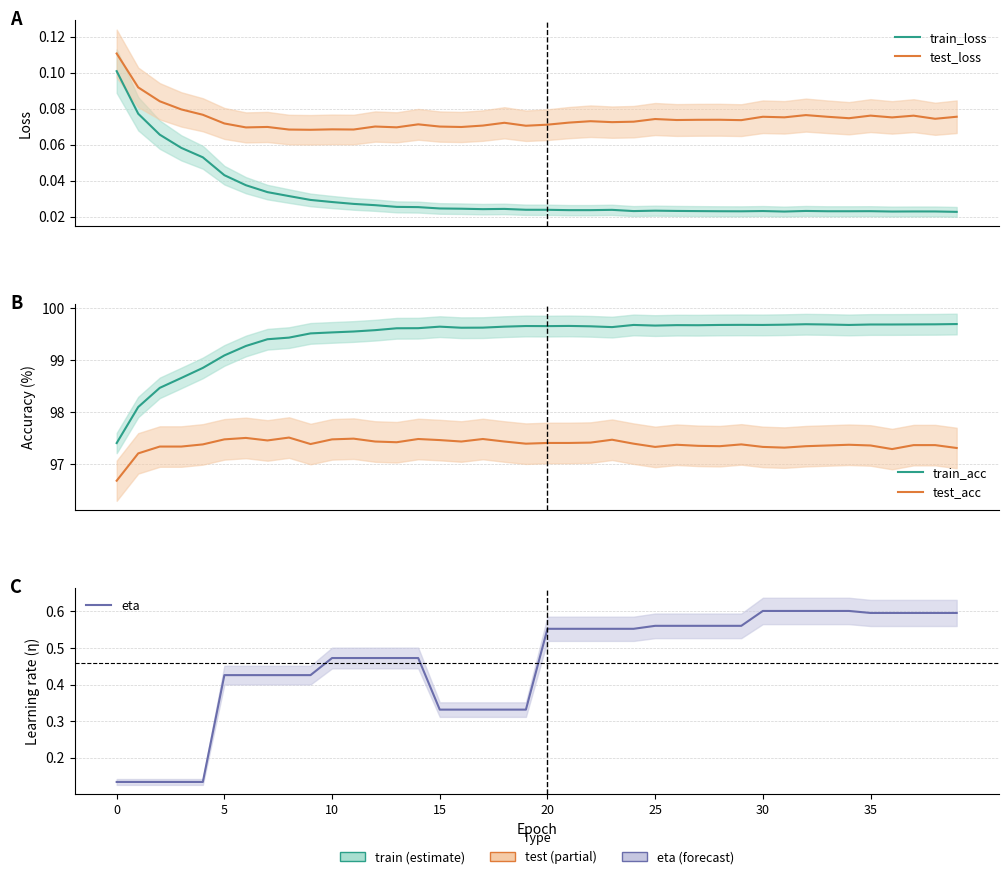

At how many categories does at least one series exceed 49?

40